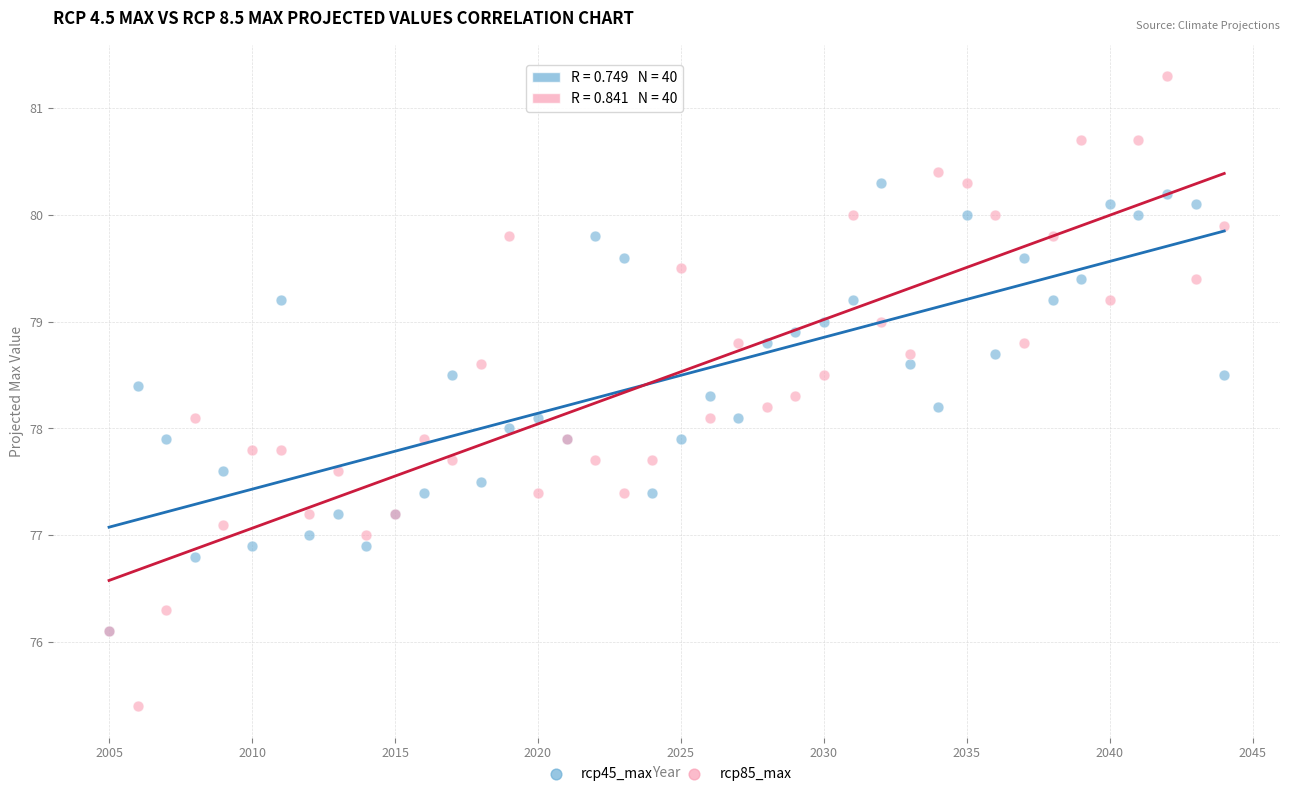

Which series has the largest Y range (max minus min)?

rcp85_max